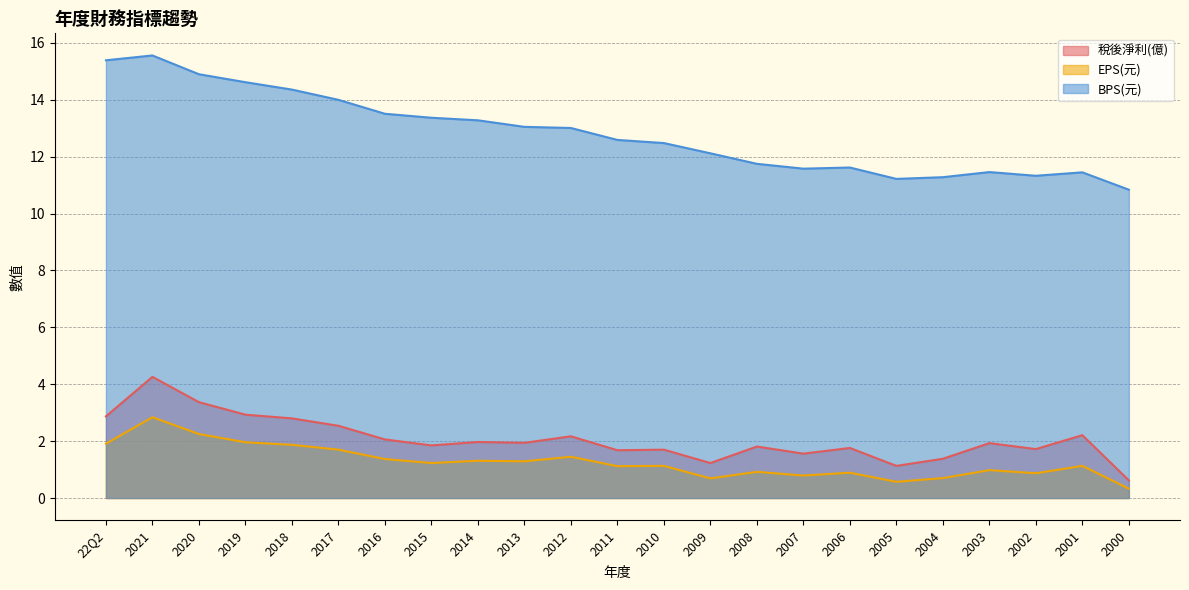

What is the value of the 稅後淨利(億) point at the 3rd from the left?

3.4